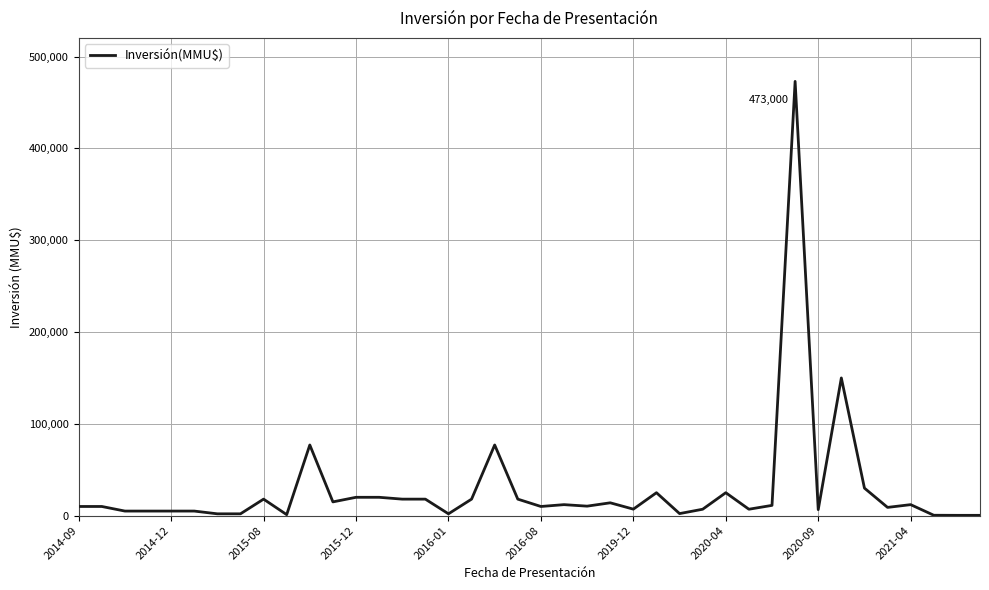

What is the greatest value displayed?

473000